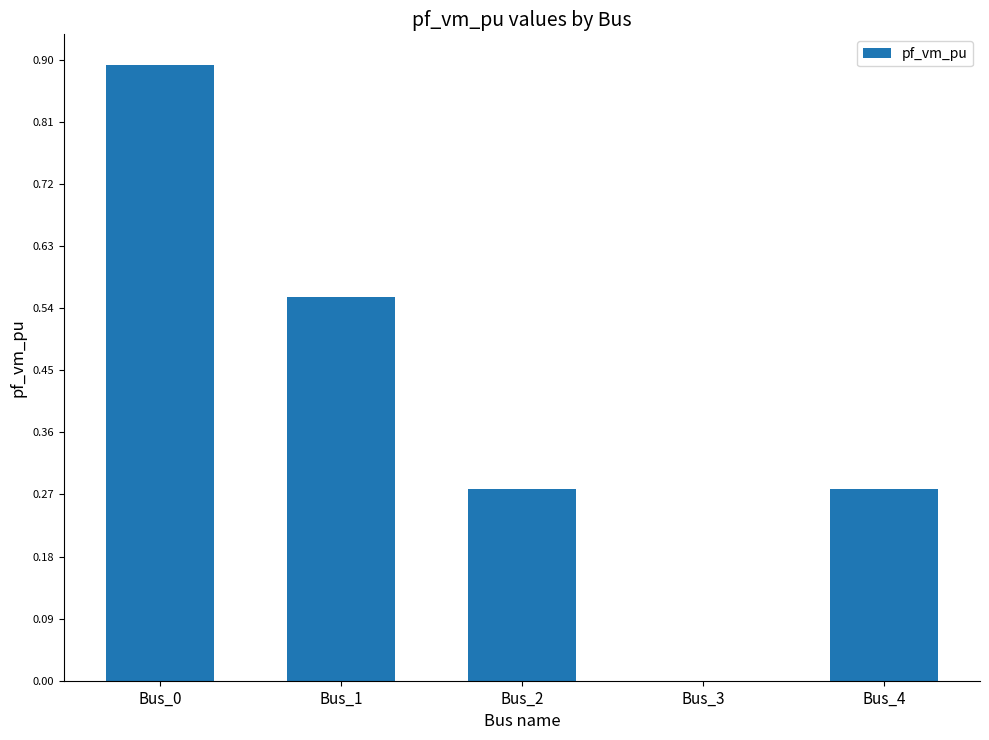

Is it true that the value at Bus_1 is 0.1?

False